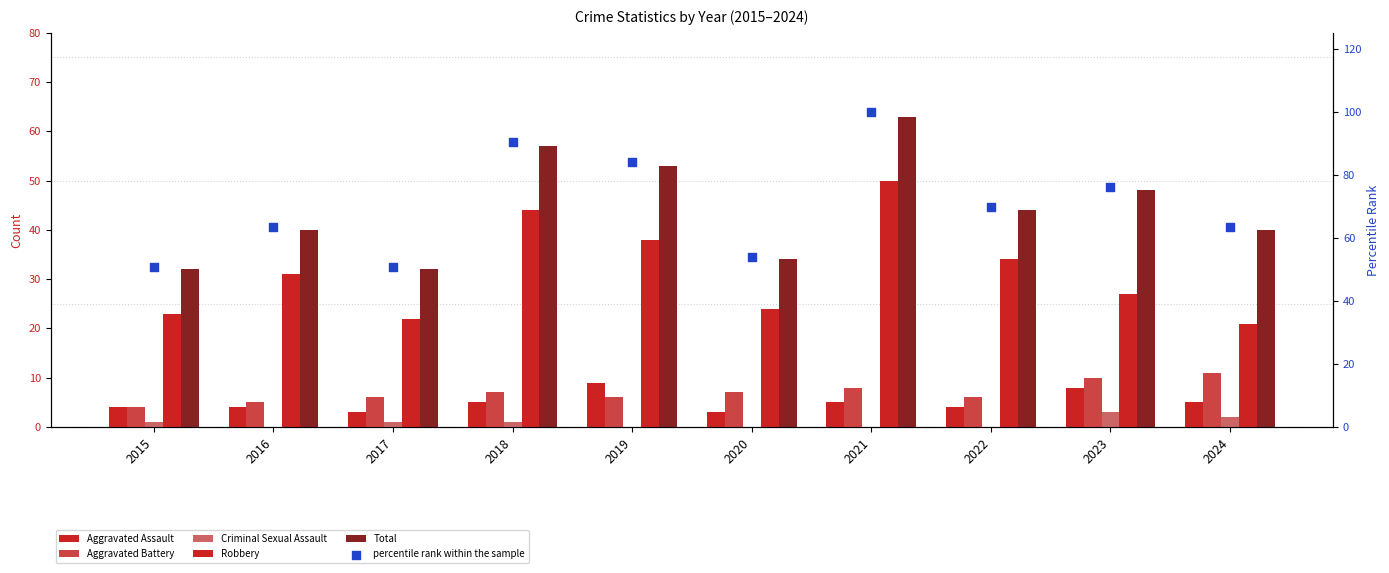

Which series reaches the maximum Y coordinate?

percentile rank within the sample